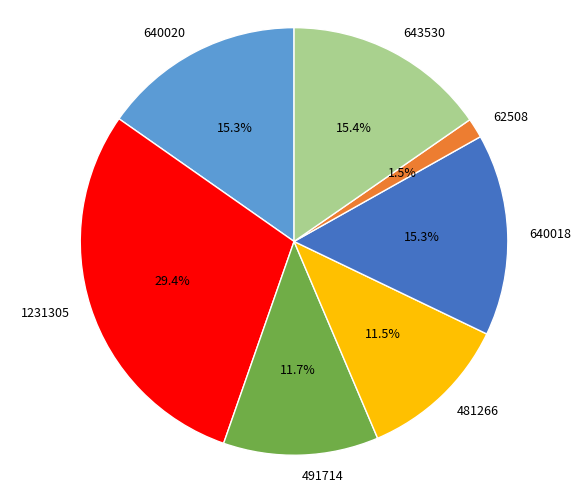

Count the number of slices in the pie.

7